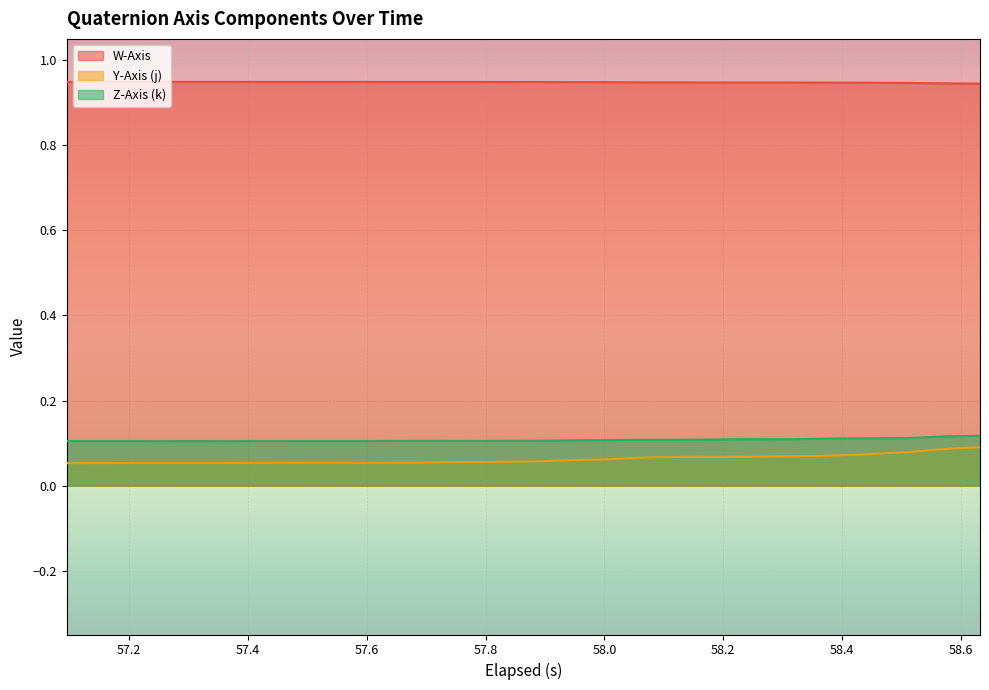

True or false: Z-Axis (k) has more than 1 interior local peaks.

True